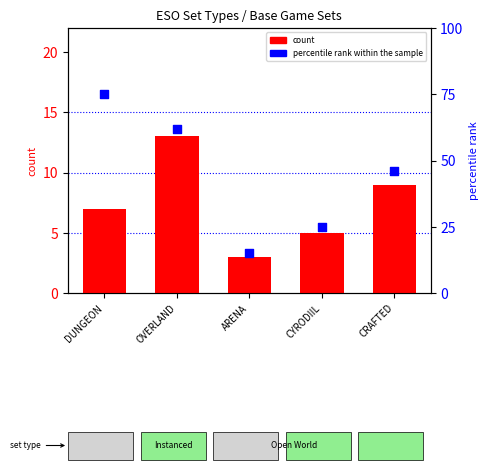

At how many categories does at least one series exceed 67?

1